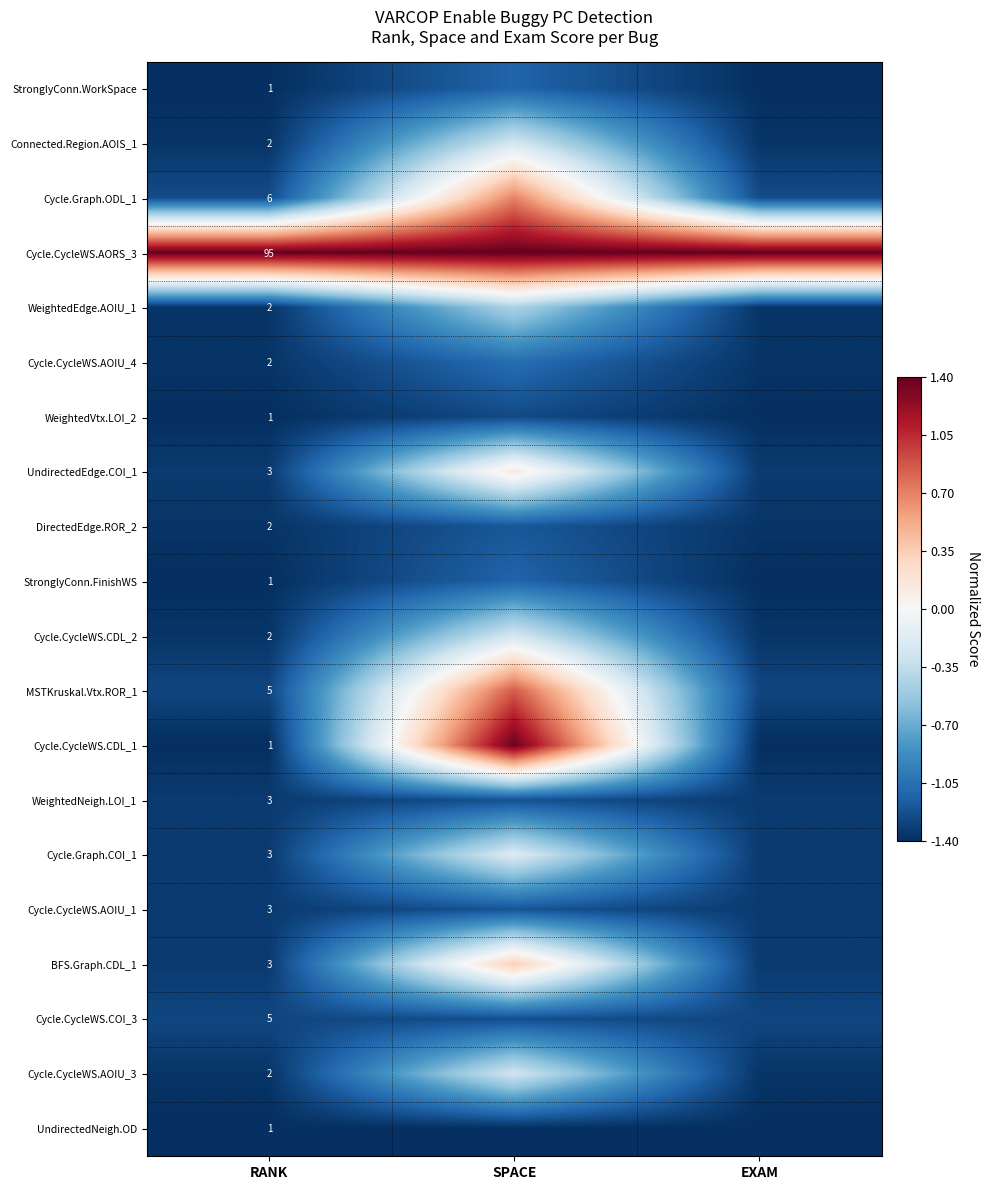

What is the minimum value for StronglyConn.WorkSpace?

-1.4